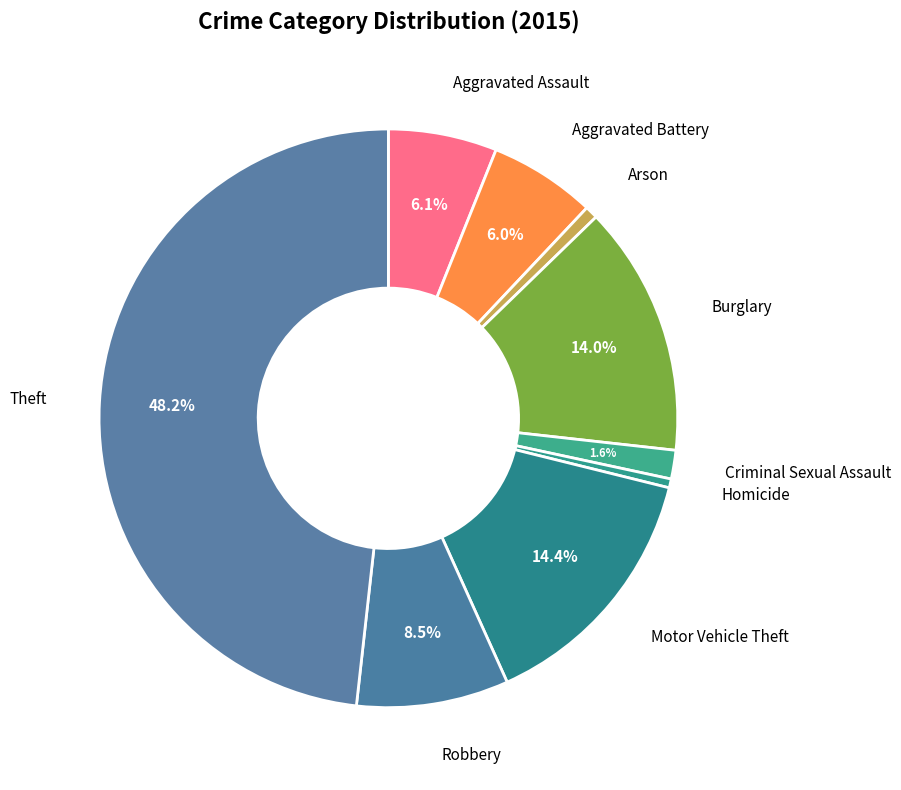

What is the largest slice in the pie chart?

Theft